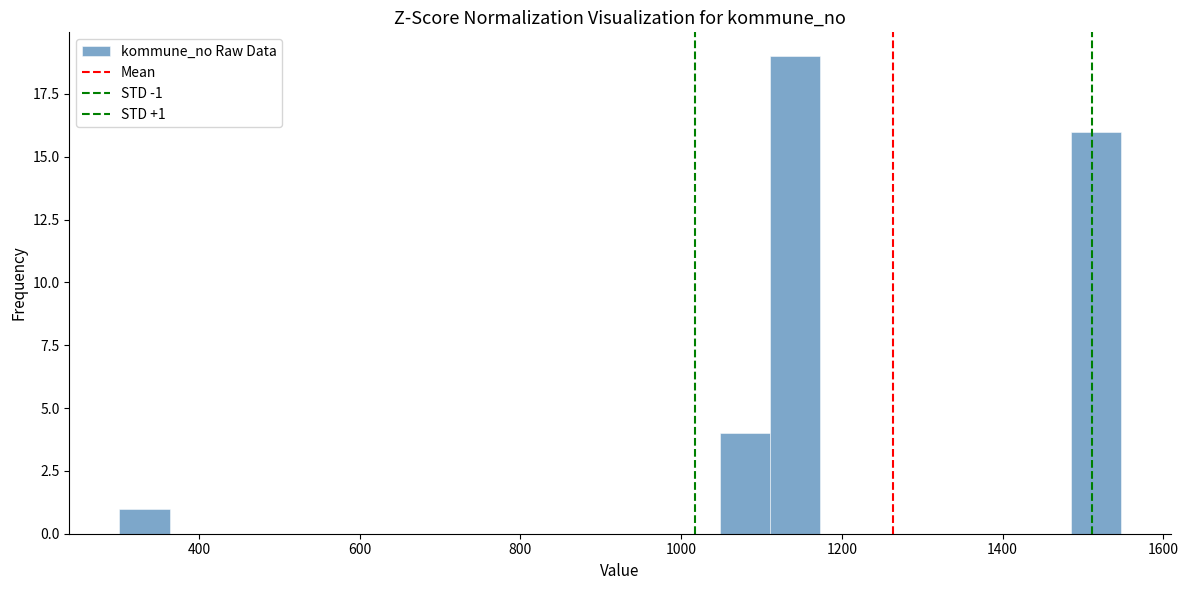

Read against the x-axis, roughly where is the centre of the tallest bar?

1140